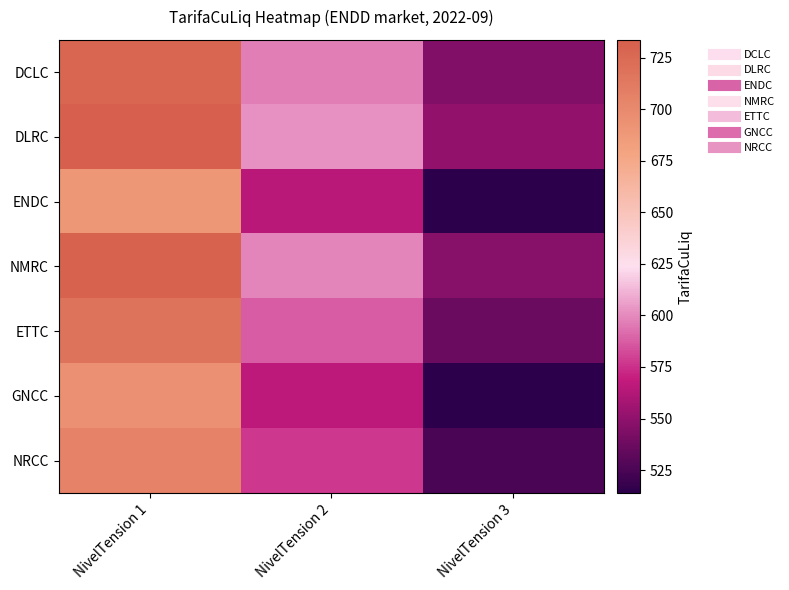

Which series has the largest total across all categories?

DLRC